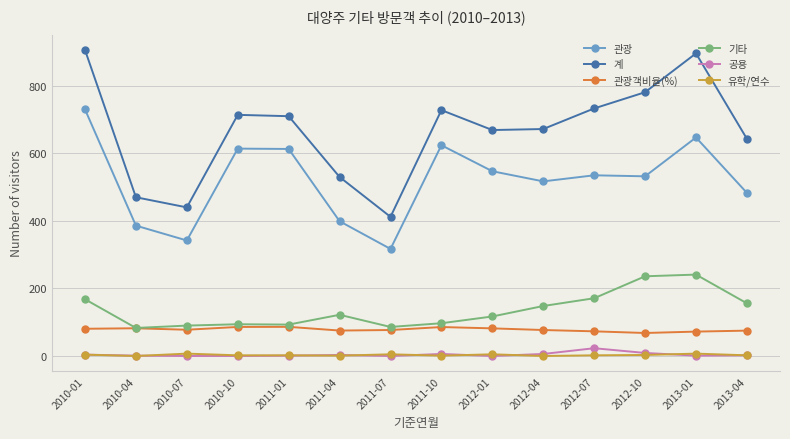

Is the value of 유학/연수 at 2011-07 greater than the value of 계 at 2011-01?

No